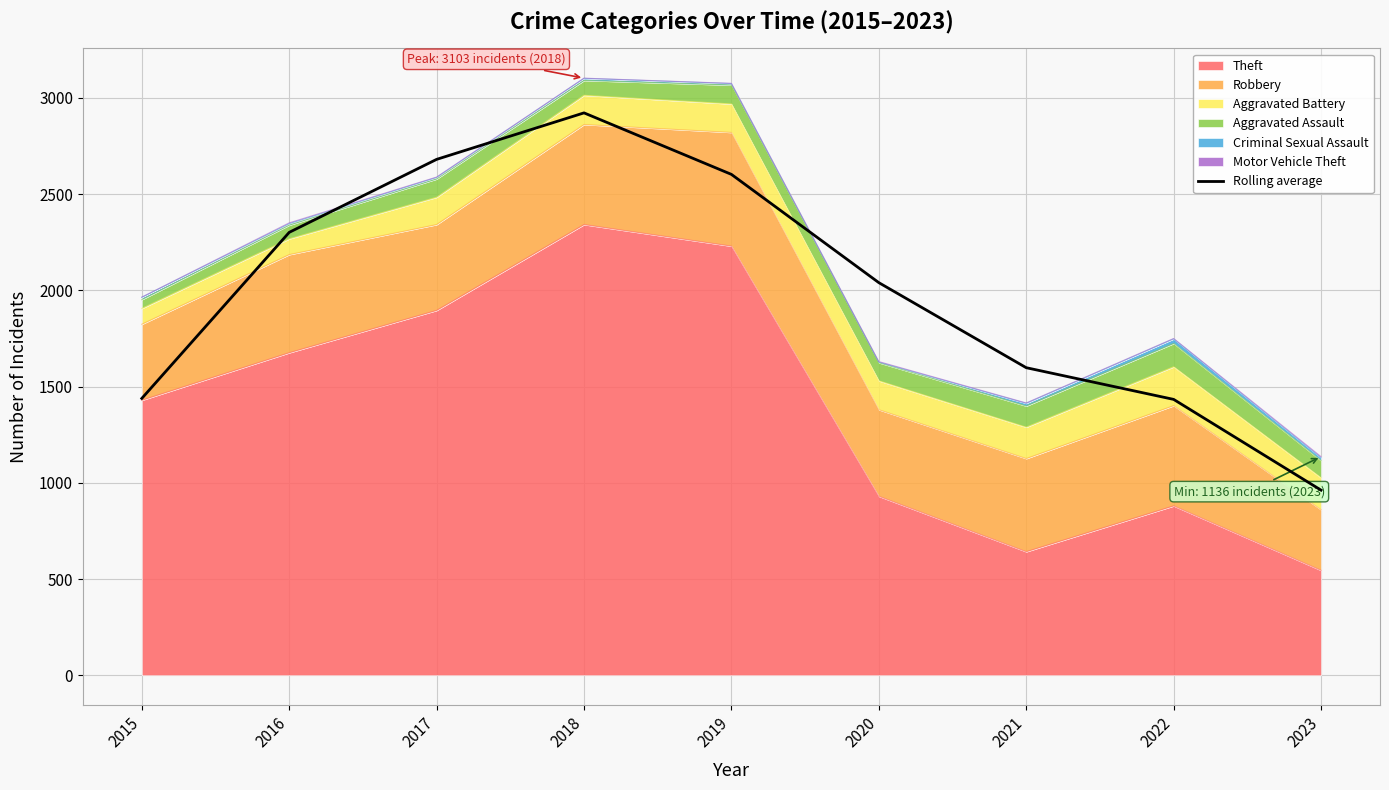

Does the chart have visible grid lines?

Yes